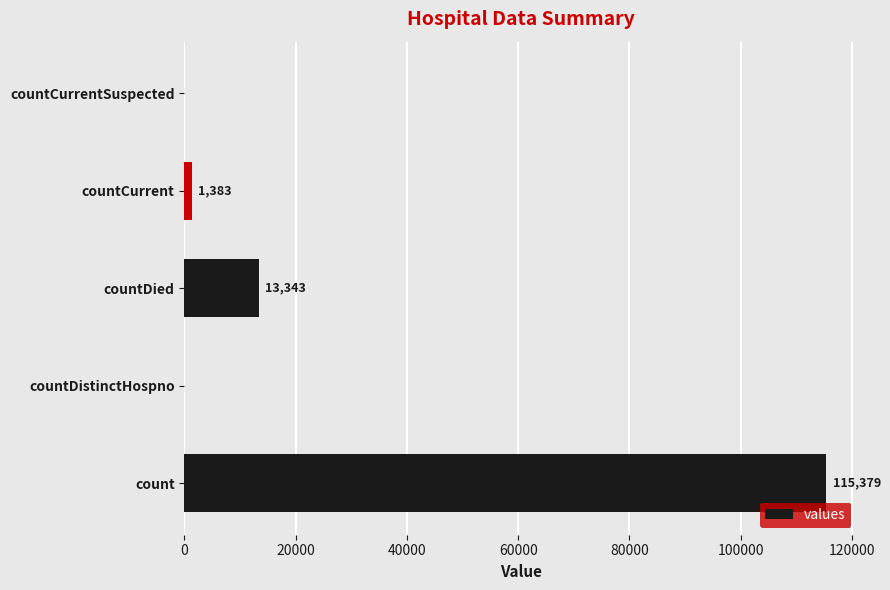

The chart shows a value of -54936 at countCurrentSuspected. True or false?

False